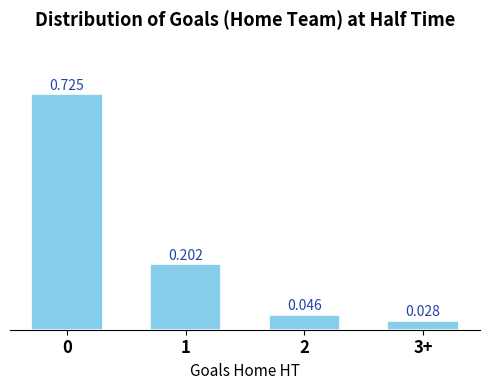

Does the chart contain stacked bars?

No